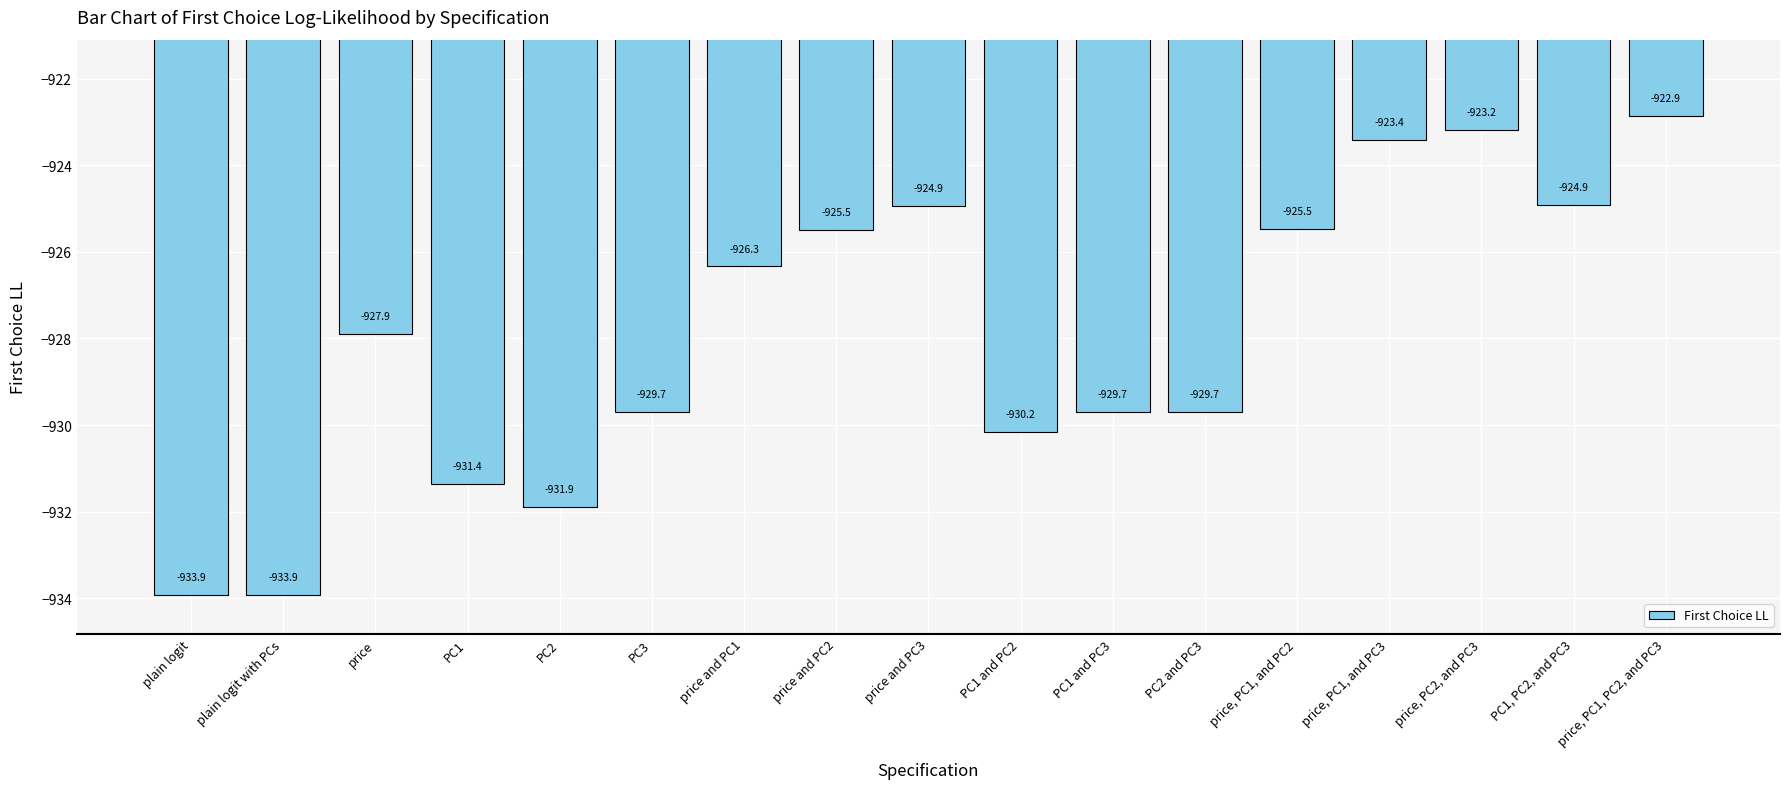

Reading left to right, transcribe all the data shown in this chart.

plain logit=-933.9	plain logit with PCs=-933.9	price=-927.9	PC1=-931.4	PC2=-931.9	PC3=-929.7	price and PC1=-926.3	price and PC2=-925.5	price and PC3=-924.9	PC1 and PC2=-930.2	PC1 and PC3=-929.7	PC2 and PC3=-929.7	price, PC1, and PC2=-925.5	price, PC1, and PC3=-923.4	price, PC2, and PC3=-923.2	PC1, PC2, and PC3=-924.9	price, PC1, PC2, and PC3=-922.9